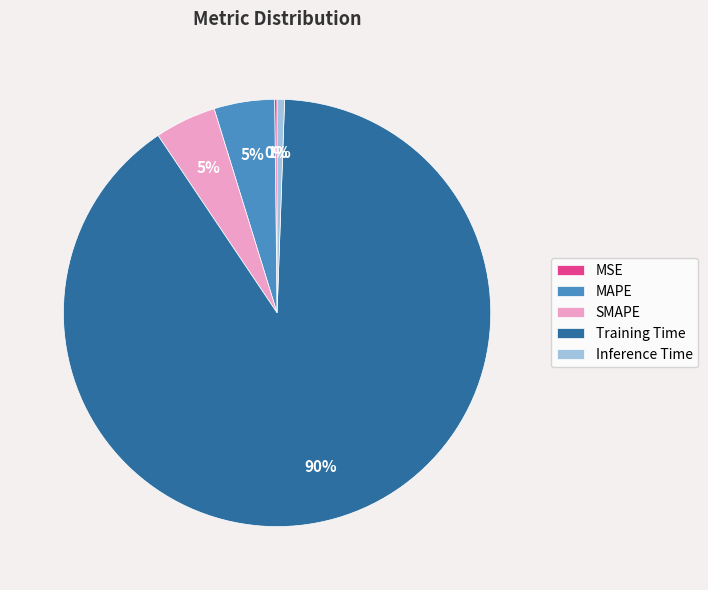

Do Inference Time and SMAPE together represent more than half of the pie?

No